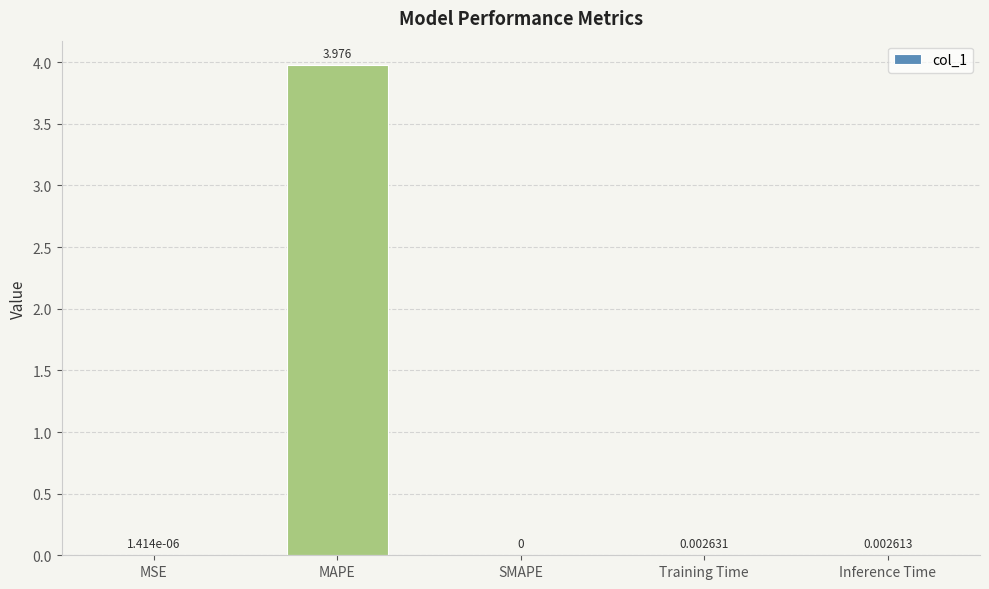

At which label is the value closest to 1?

Training Time